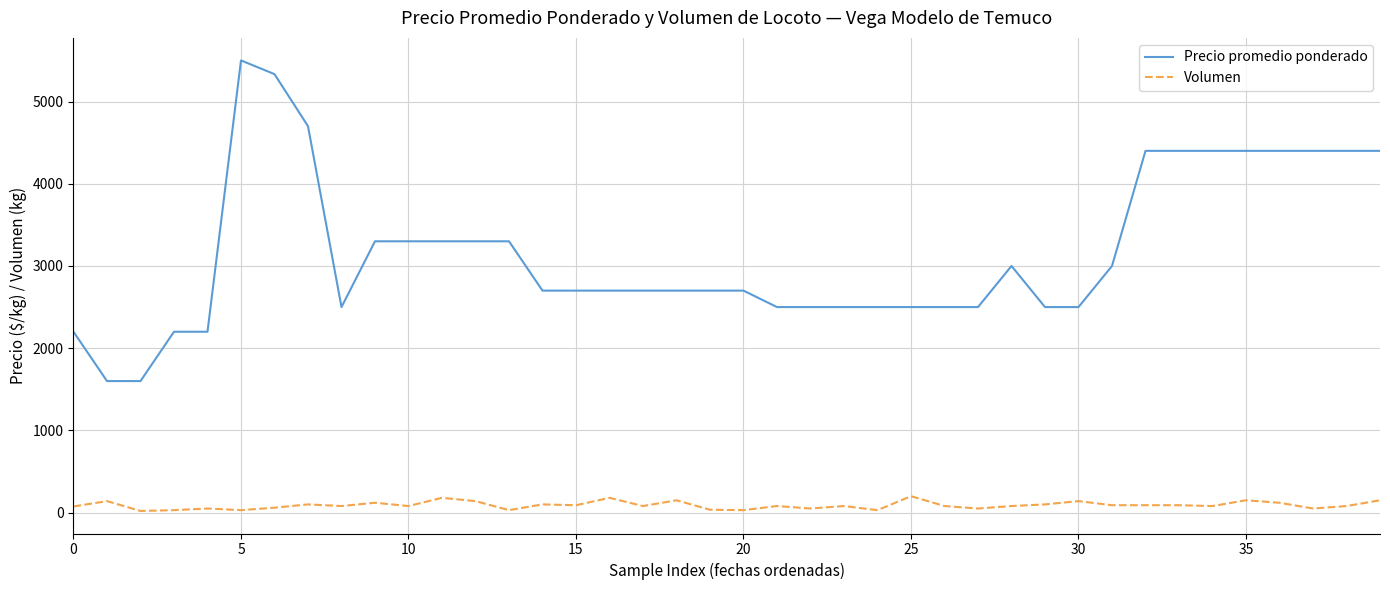

True or false: Volumen and Precio promedio ponderado cross at least once.

False